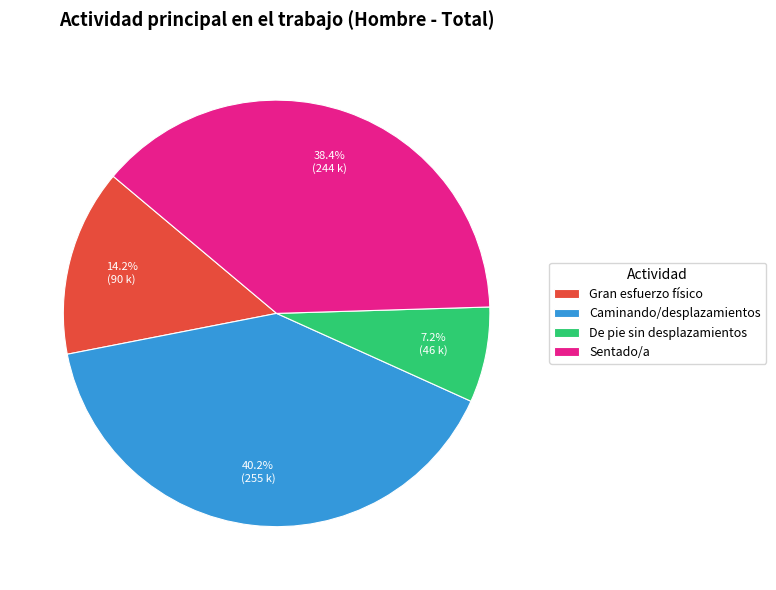

What is the ratio of the value at Caminando/desplazamientos to the value at De pie sin desplazamientos?

5.6